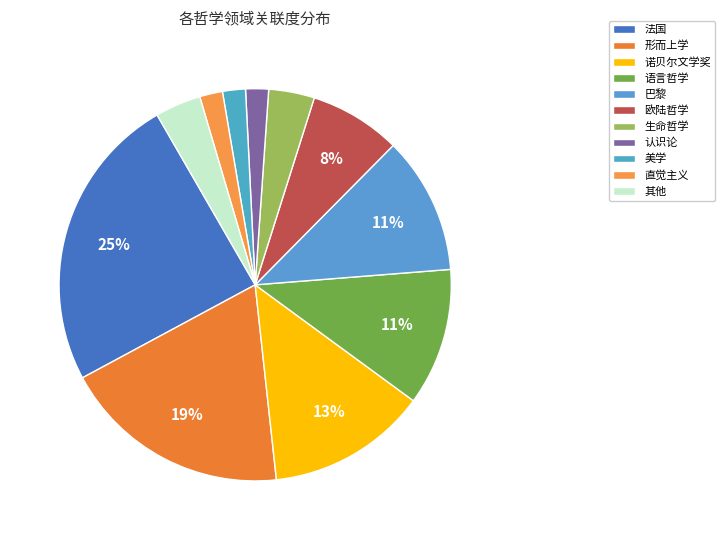

Approximately how many times larger is the value at 直觉主义 compared to 认识论?

1.0